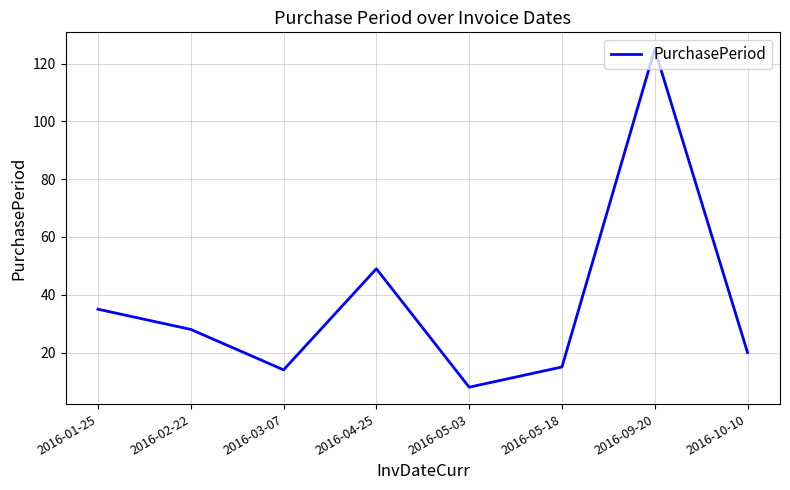

What is the difference between the maximum and minimum values?

117